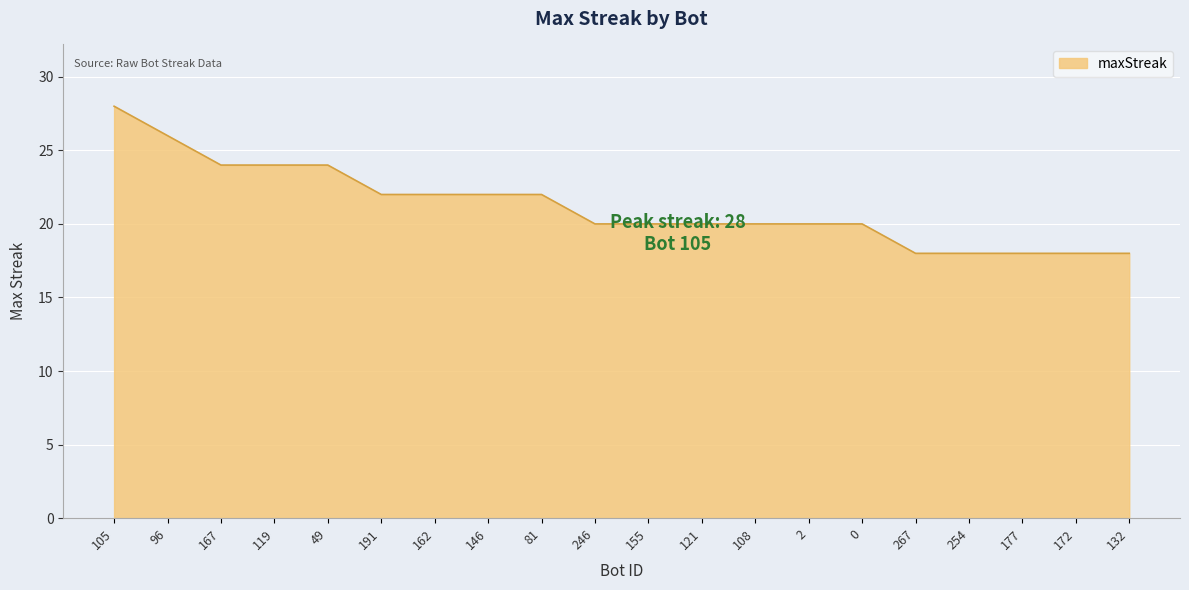

What position from the right is 108?

8